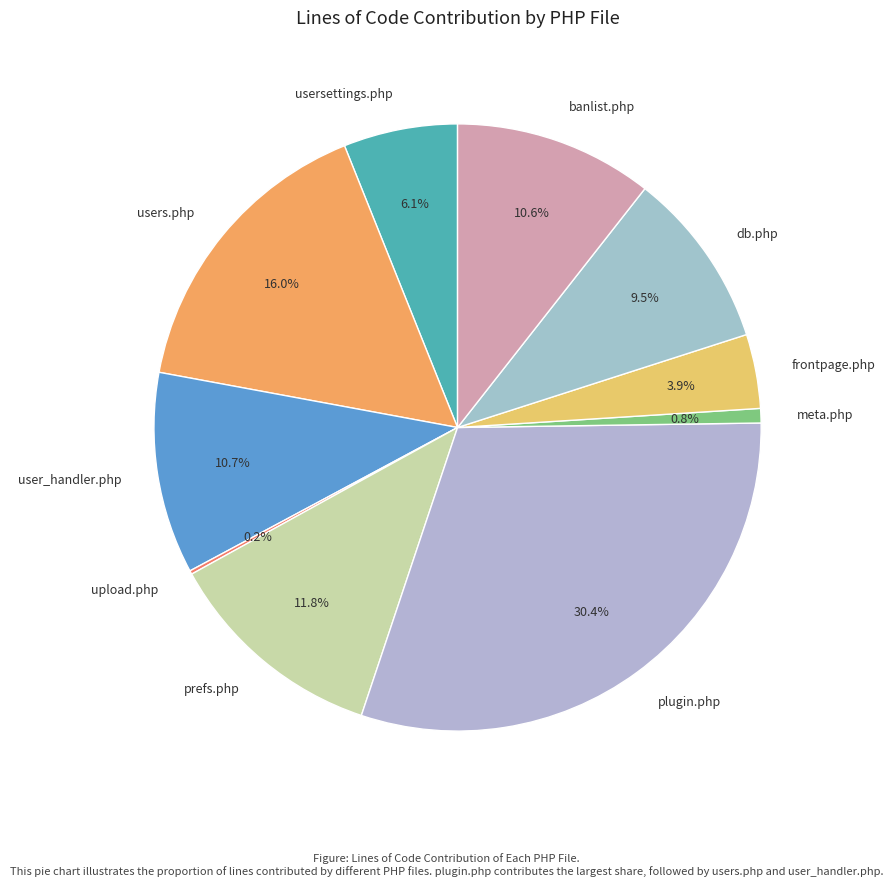

Which category has the biggest portion of the pie?

plugin.php